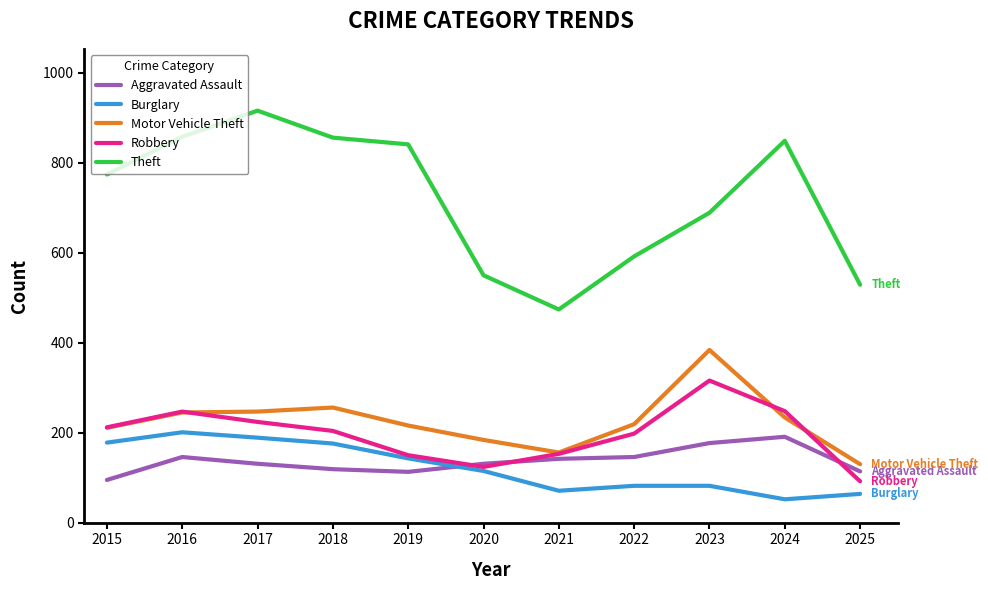

What value does the Motor Vehicle Theft series have at 2015, to the nearest 10?

210